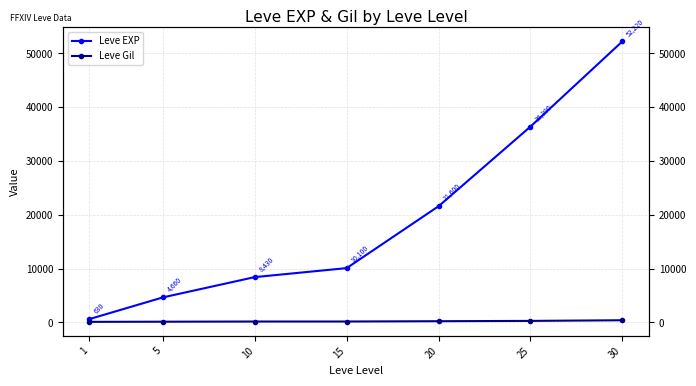

Which series changed the most between 1 and 5?

Leve EXP